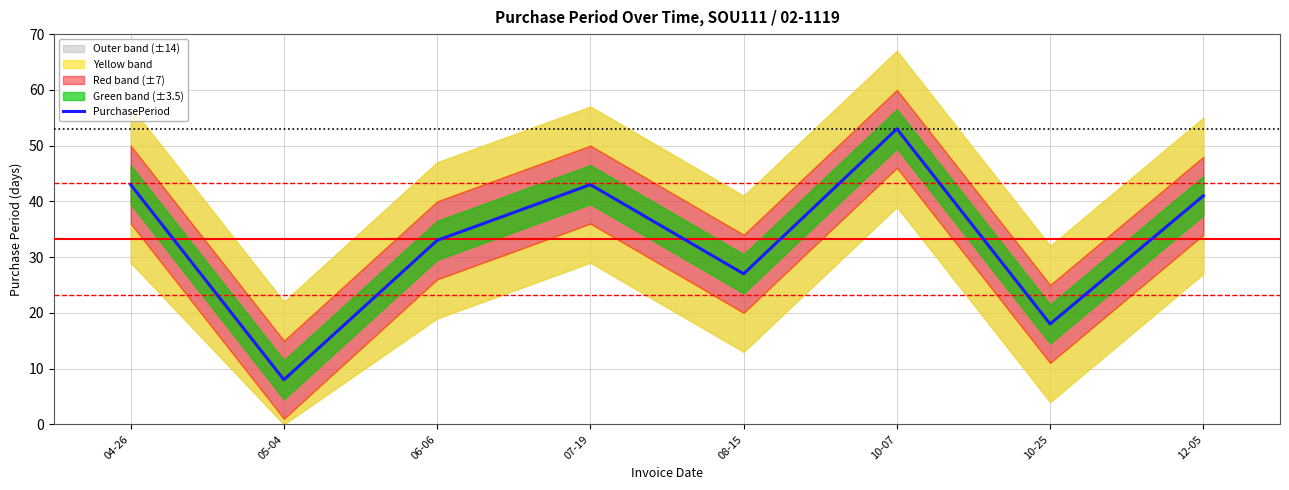

What is the greatest value displayed?

53